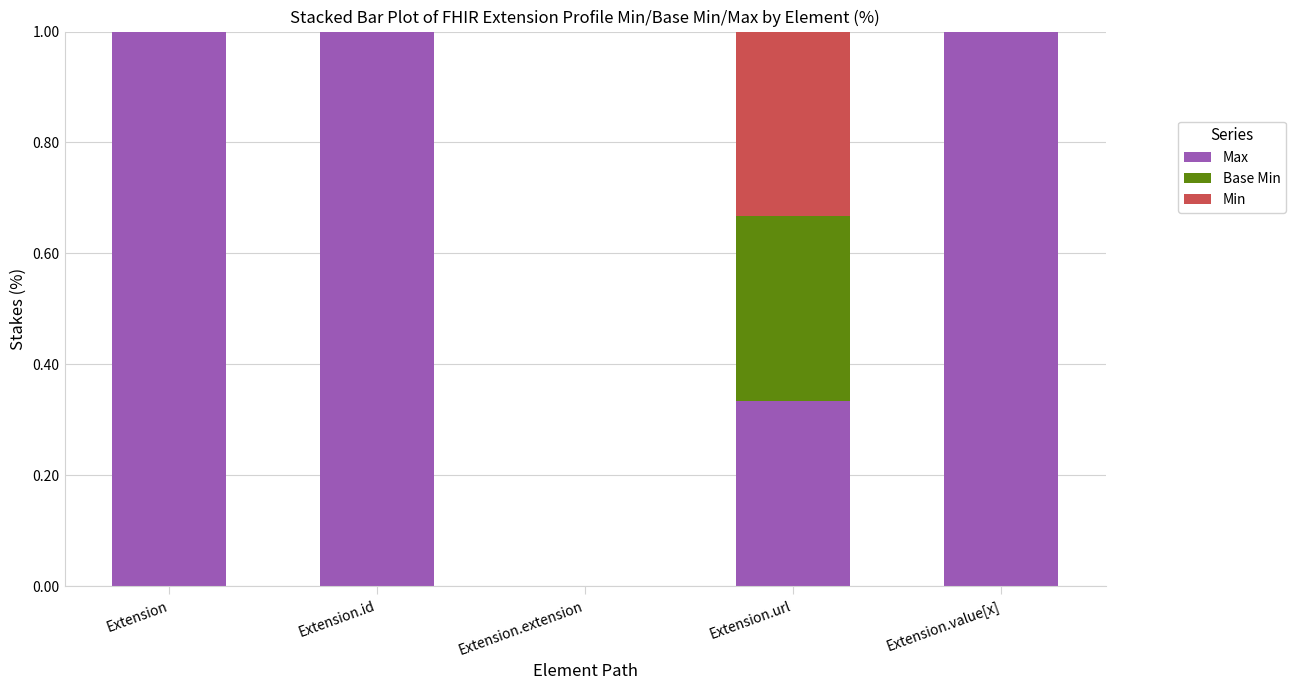

At which label is Max closest to 0?

Extension.extension